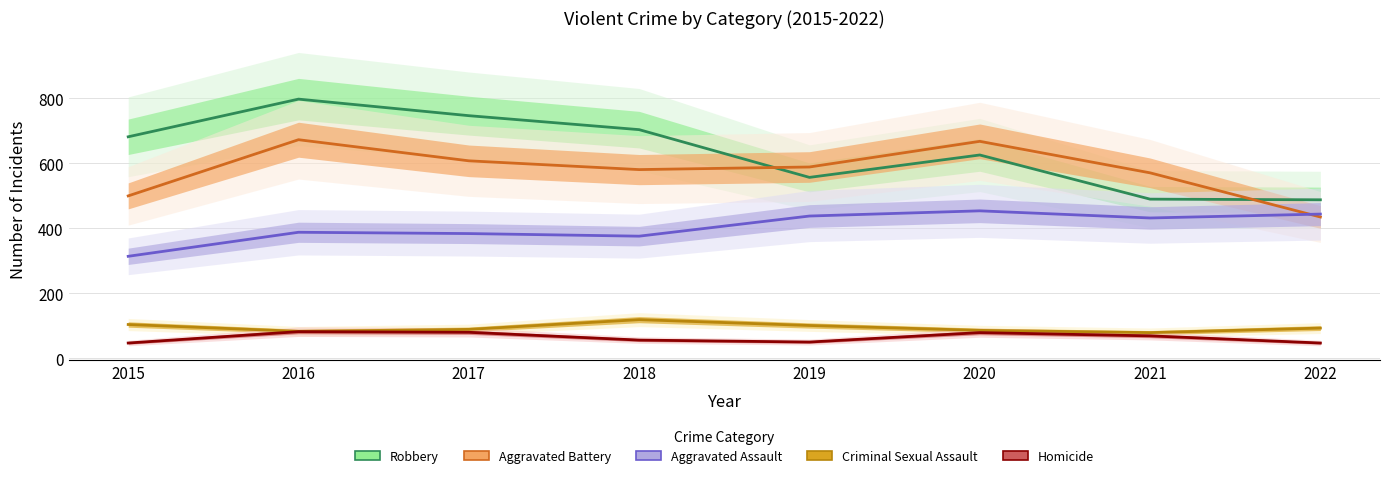

What are all the series names shown in the legend?

Robbery, Aggravated Battery, Aggravated Assault, Criminal Sexual Assault, Homicide